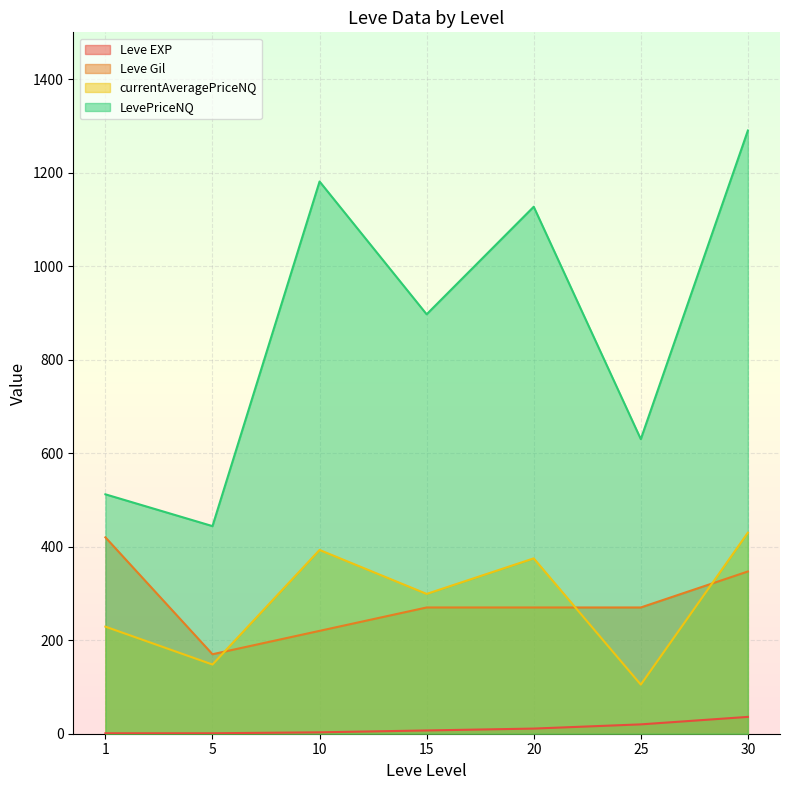

Reading left to right, what are all the values shown in this chart?

Leve EXP: 1	1	3	7	11	20	36
Leve Gil: 420	170	220	270	270	270	347
currentAveragePriceNQ: 229	148	393	299	375	105	430
LevePriceNQ: 512	444	1181	897	1127	630	1290